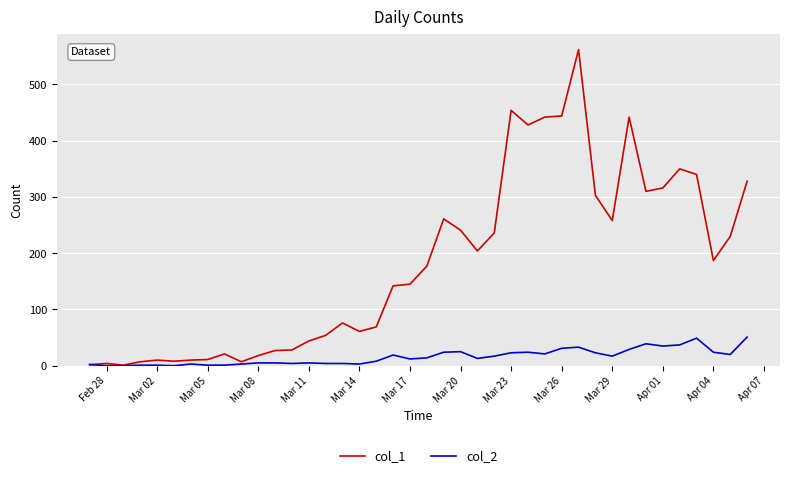

Which series has the largest total across all categories?

col_1